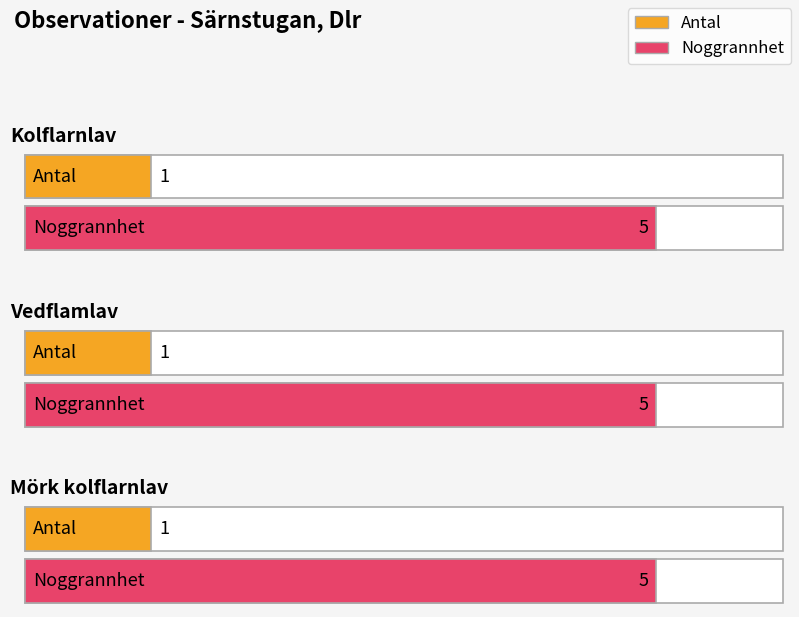

Between Kolflarnlav and Mörk kolflarnlav, which series saw the biggest shift?

Antal